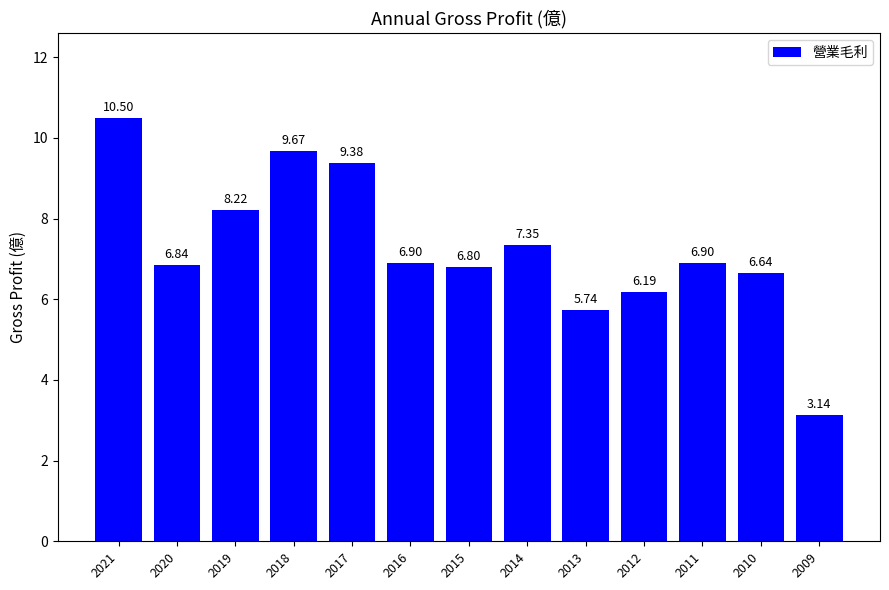

What is the ratio of the value at 2021 to the value at 2016?

1.5